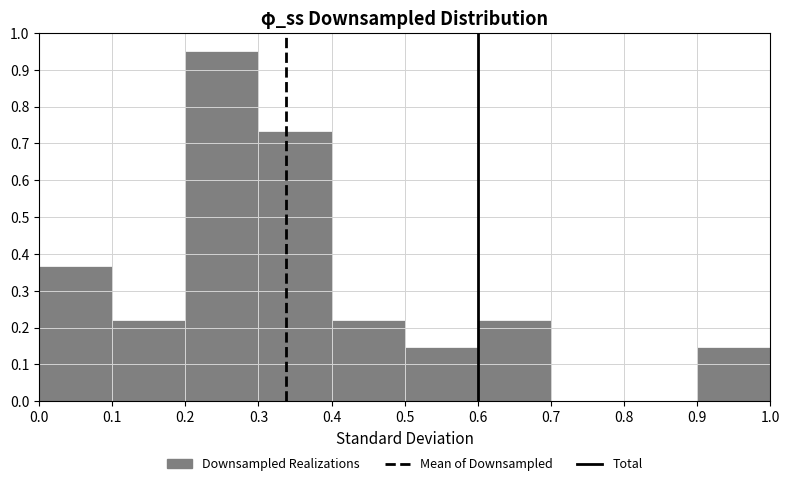

Reading left to right, transcribe this chart: for each bar, give the range it covers on the x-axis and its height. The values are not printed on the chart, so give them approximately, as read against the axis.

0.0 to 0.1: 0.37
0.1 to 0.2: 0.22
0.2 to 0.3: 0.95
0.3 to 0.4: 0.73
0.4 to 0.5: 0.22
0.5 to 0.6: 0.15
0.6 to 0.7: 0.22
0.7 to 0.8: 0
0.8 to 0.9: 0
0.9 to 1.0: 0.15